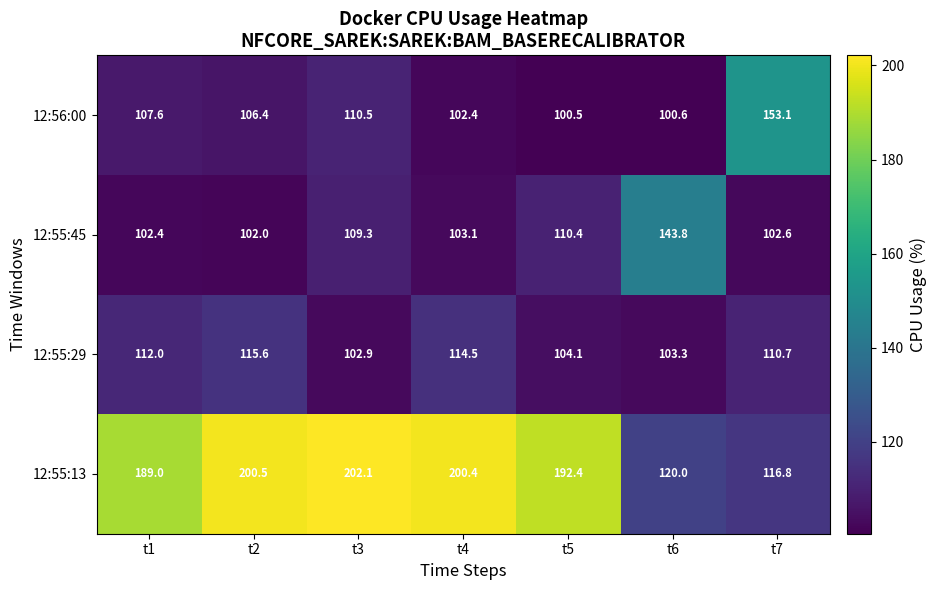

Between t4 and t5, which series saw the biggest shift?

12:55:29